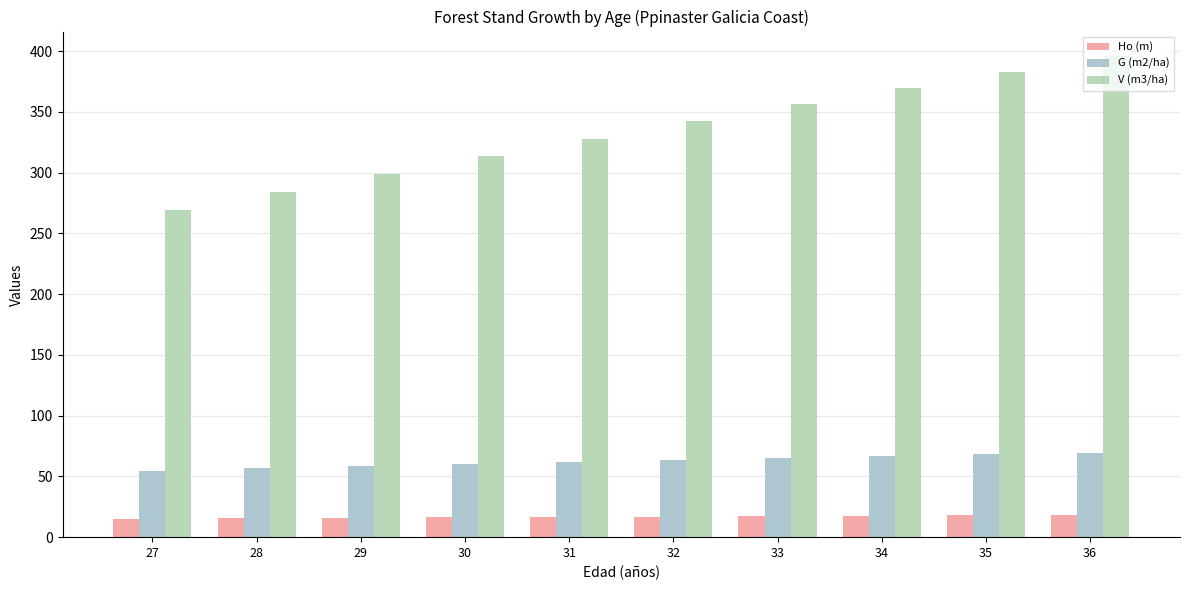

Which series has the largest total across all categories?

V (m3/ha)